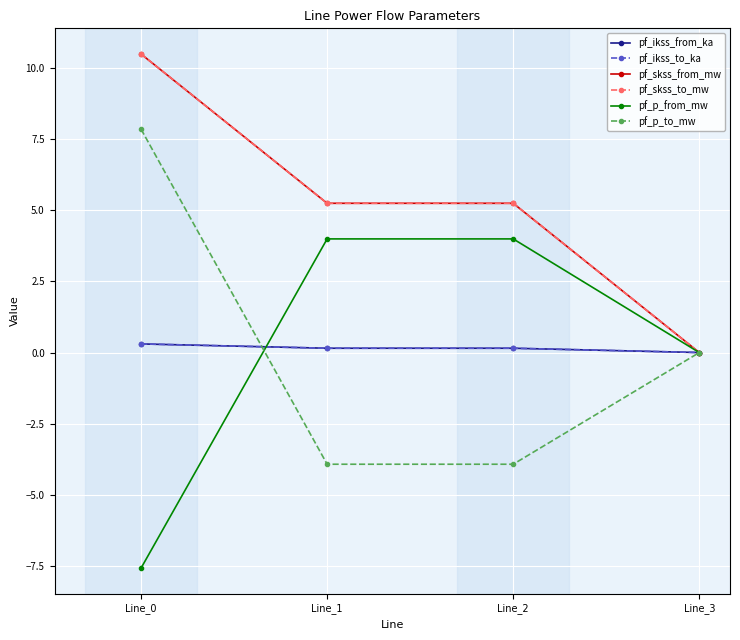

Does the chart have visible grid lines?

Yes